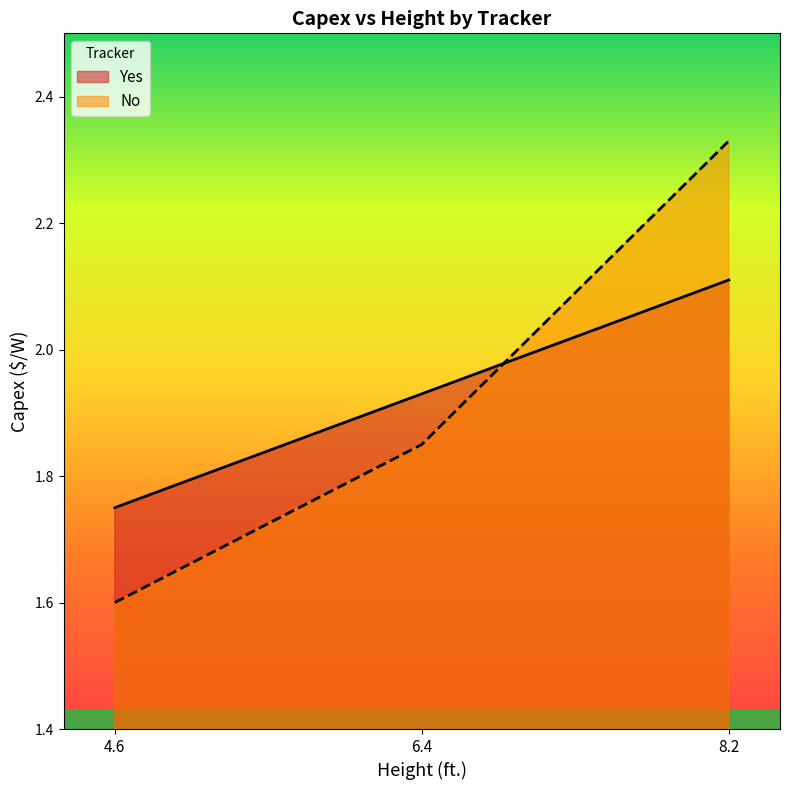

Does the chart display data point markers on the line(s)?

No